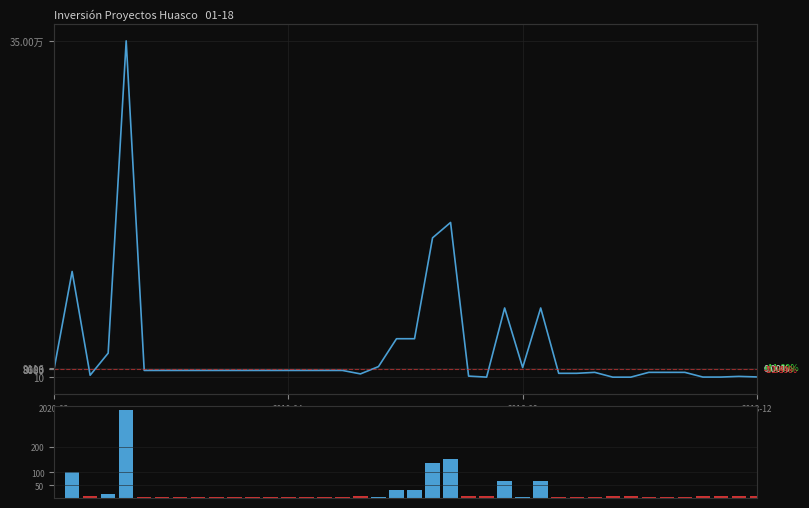

What are all the series names shown in the legend?

Inversión(MMU$), Volumen